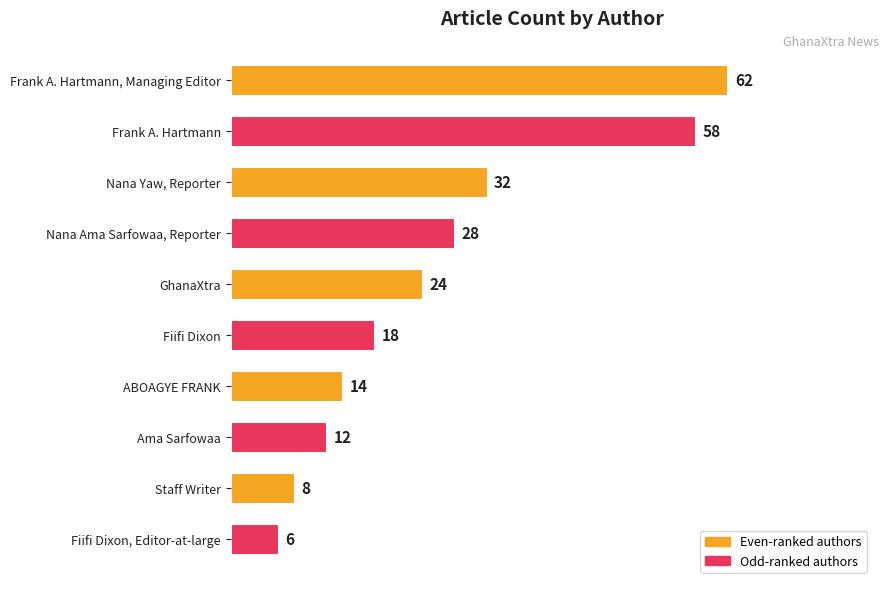

What is the value of the 9th bar from the top?

8